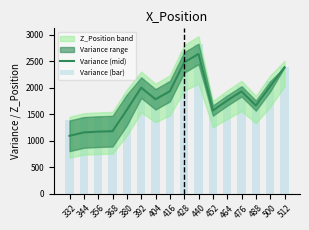

What is the difference between the maximum and minimum values in the Variance (mid) series?

1544.6